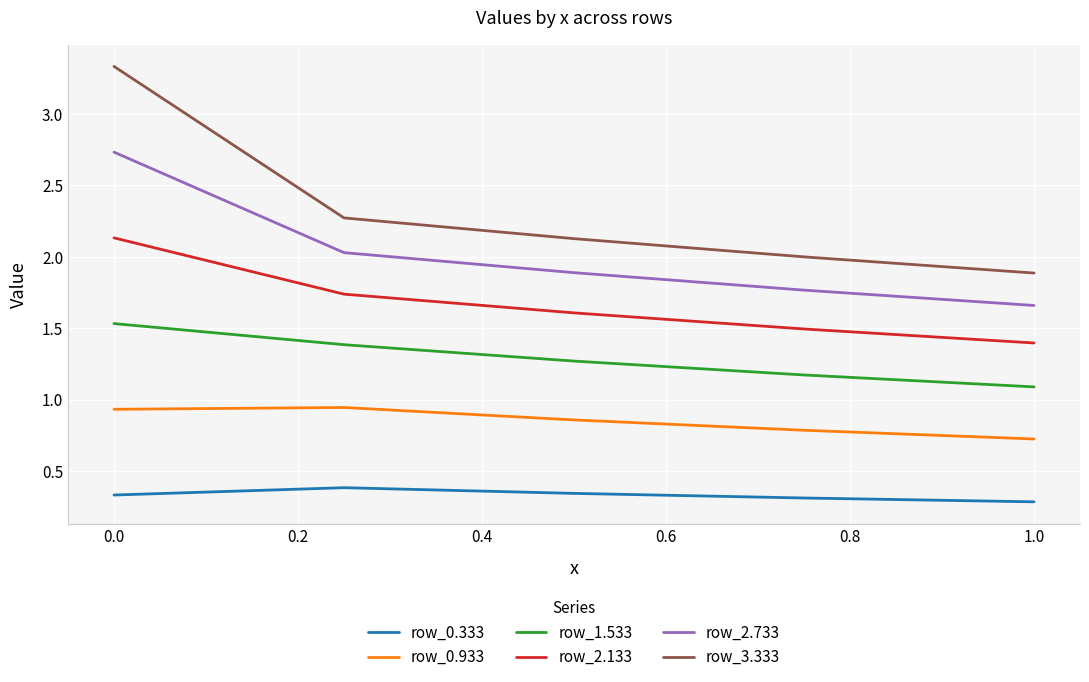

True or false: row_2.133 and row_0.933 intersect in this chart.

False